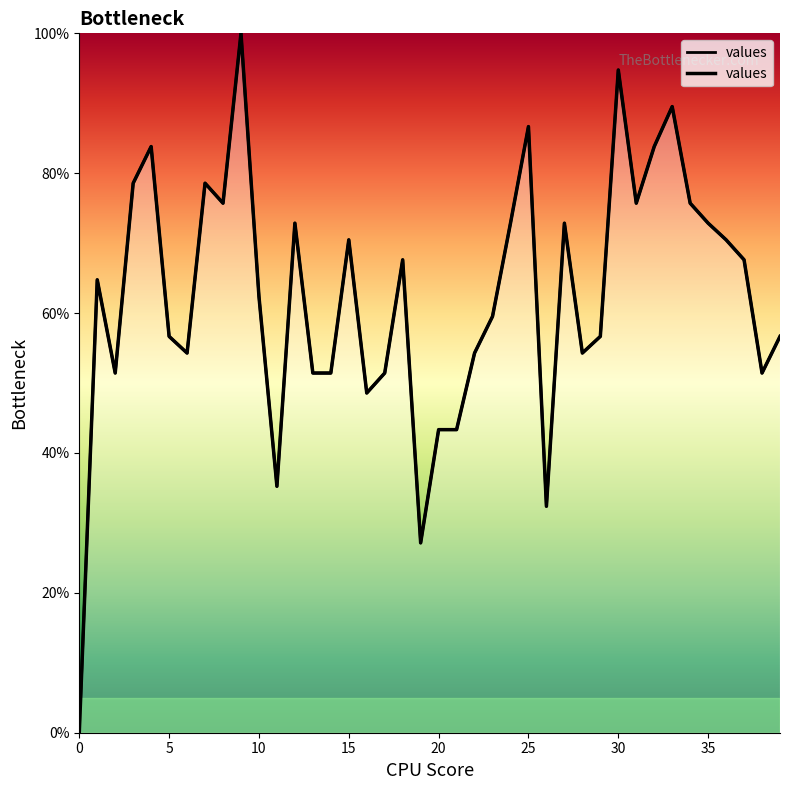

True or false: the data shows 75.7 at 8.

True